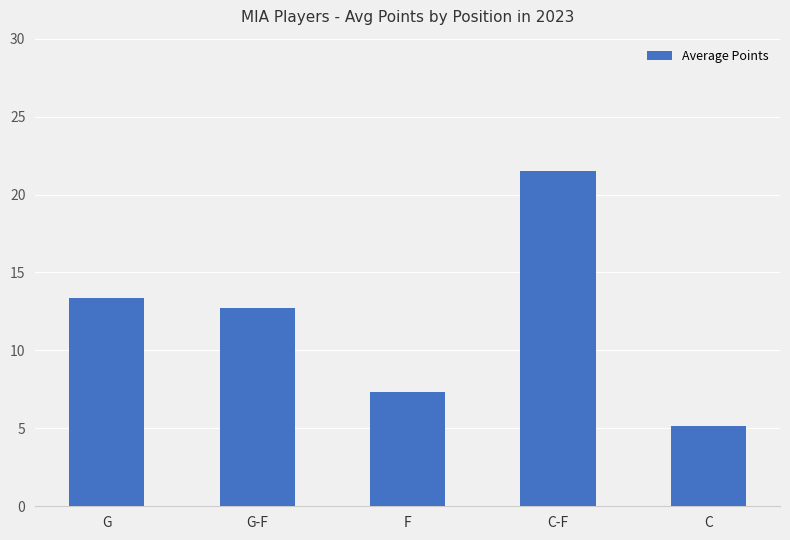

Reading left to right, what are all the values shown in this chart?

G=13.4	G-F=12.7	F=7.3	C-F=21.5	C=5.2